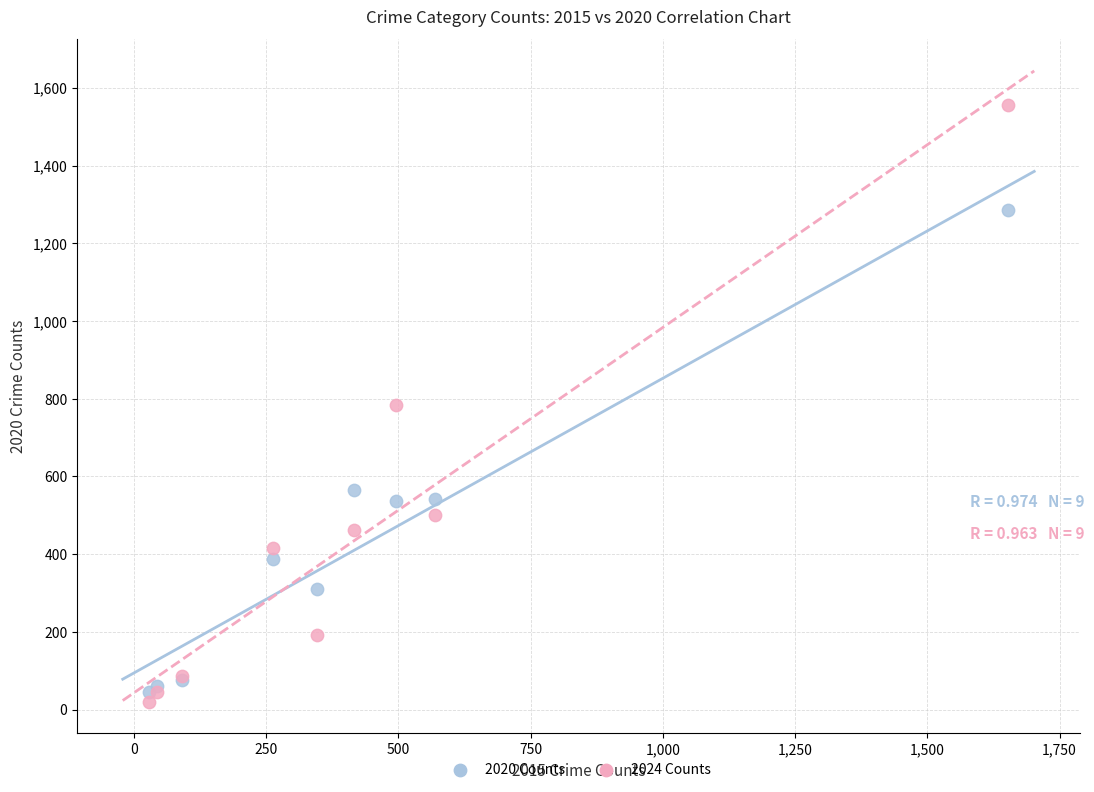

In the 2020 Counts series, what Y value is closest to 665?

566